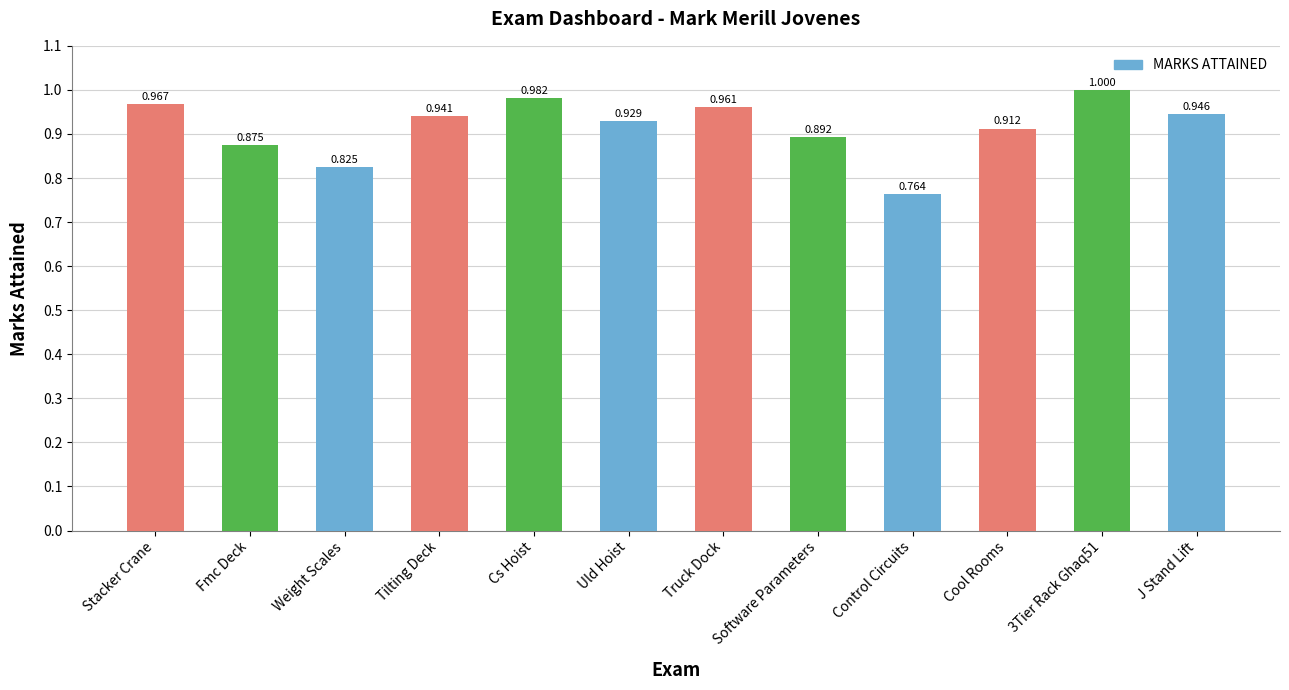

What is the ratio of the value at Cs Hoist to the value at 3Tier Rack Ghaq51?

1.0